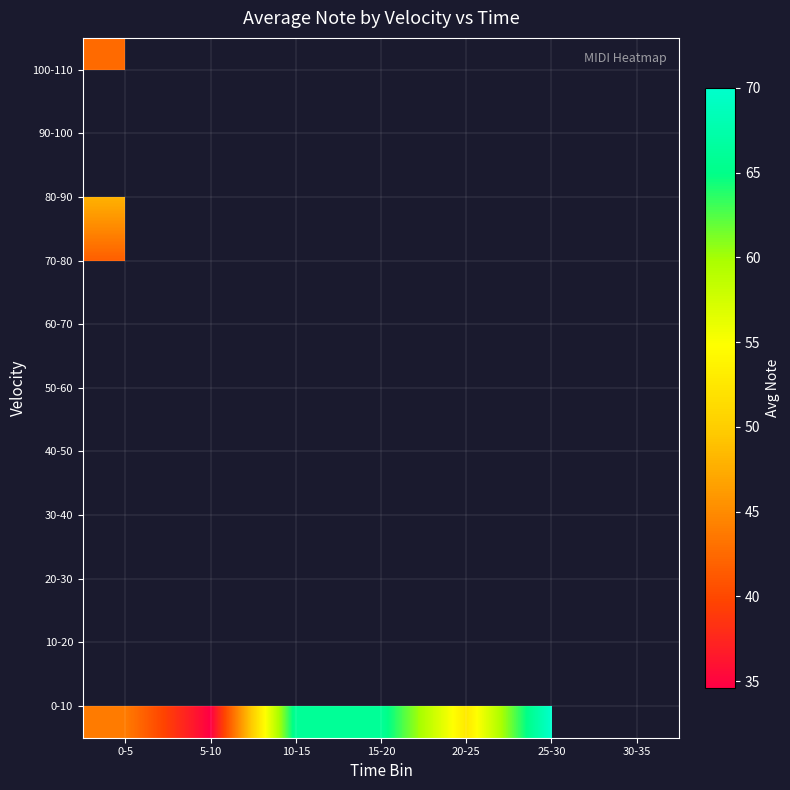

What is the minimum value shown in the chart?

34.6